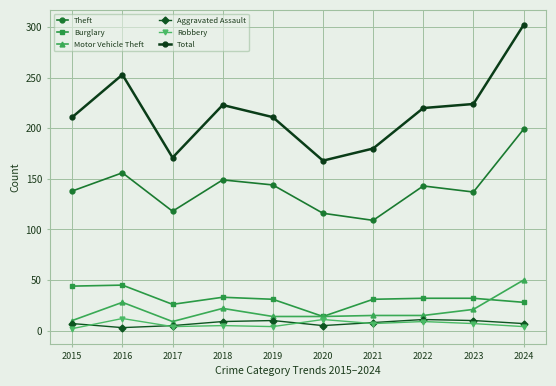

At which category is the sum across all series the highest?

2024